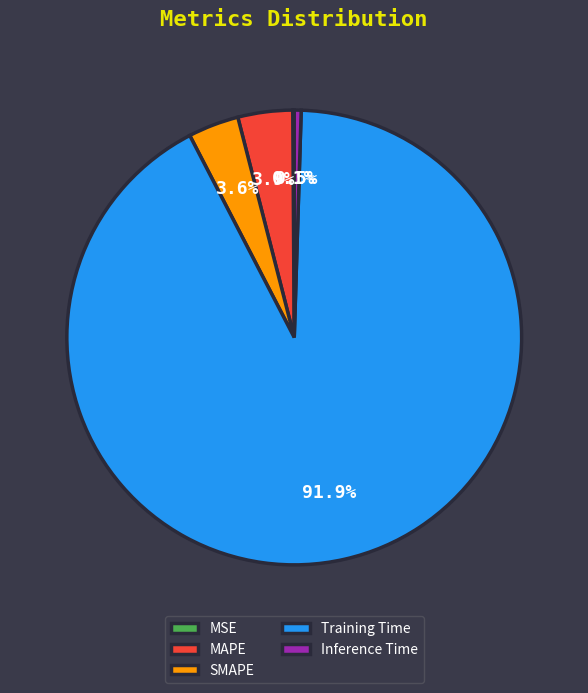

Combined, do MAPE and SMAPE account for over 50%?

No